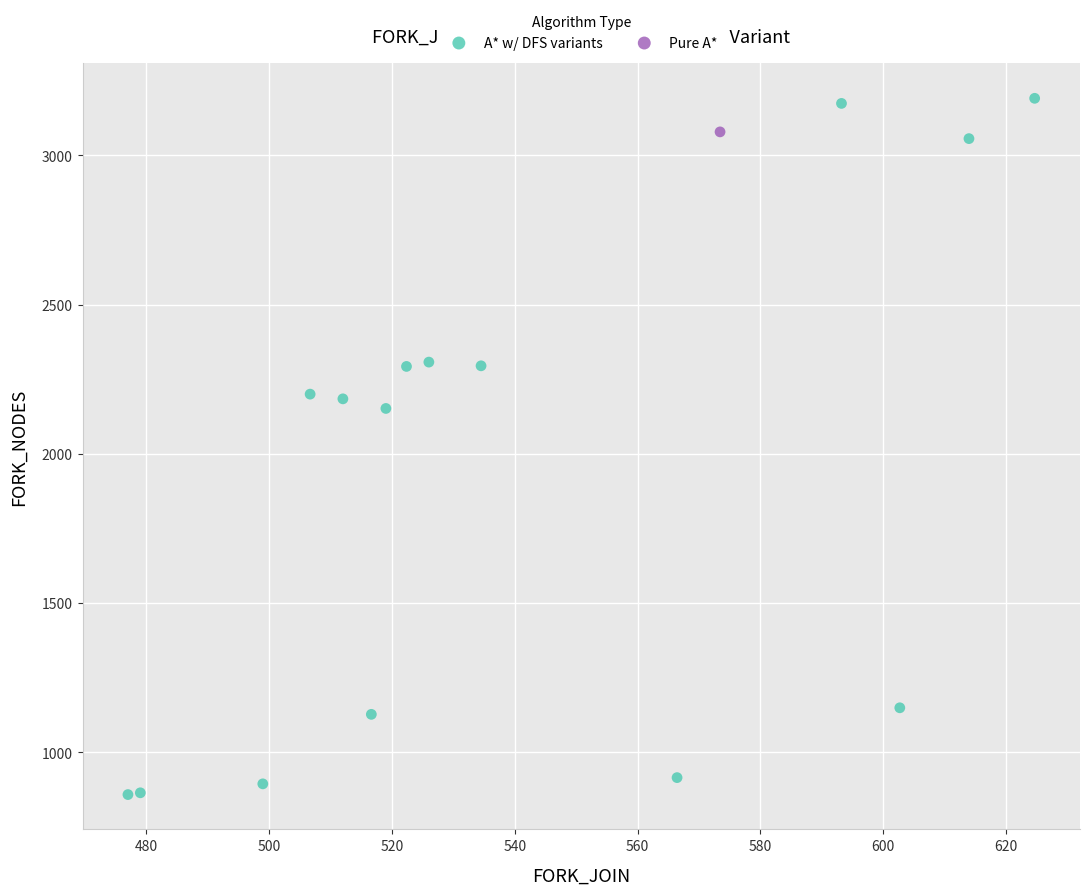

What are all the series names shown in the legend?

A* w/ DFS variants, Pure A*